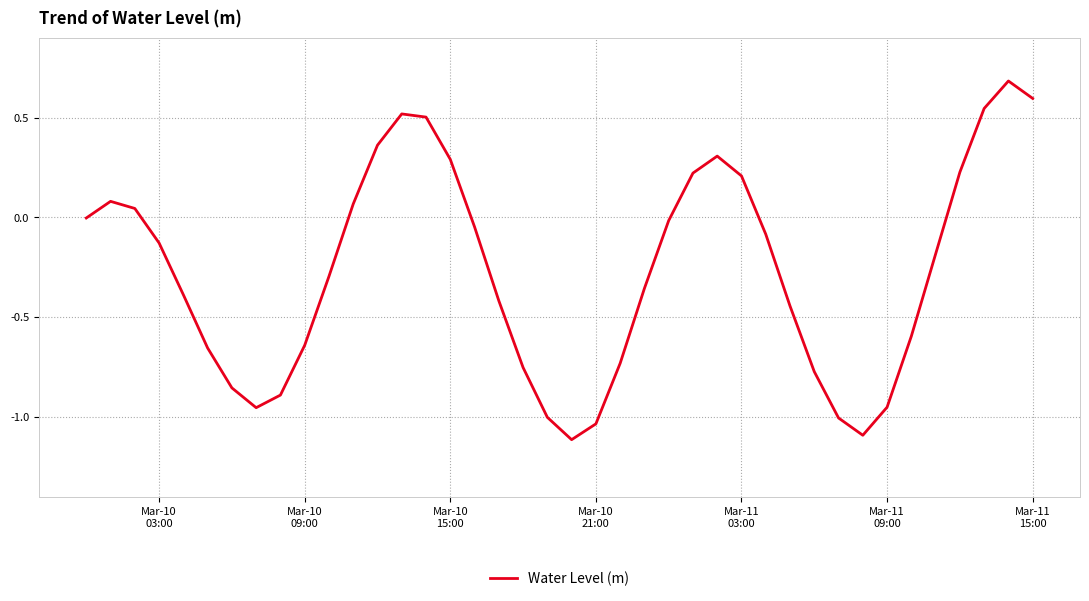

What is the greatest value displayed?

0.7